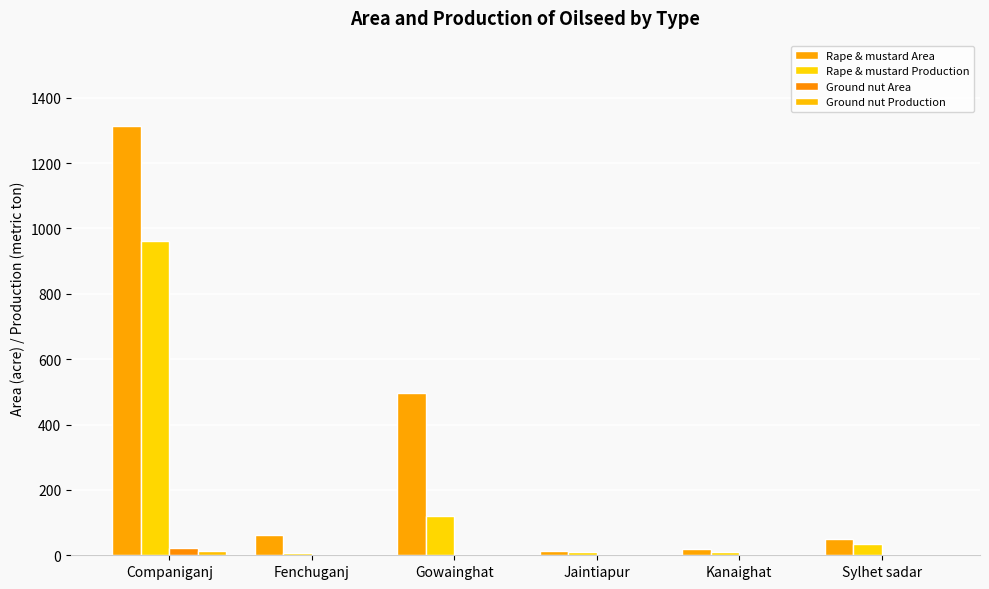

Which series has the widest spread of values?

Rape & mustard Area